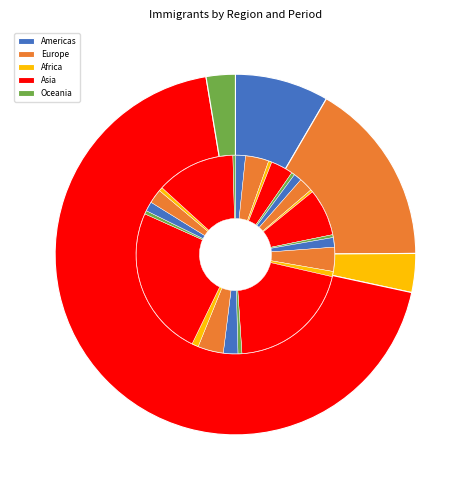

Is Before 1981 the majority of the pie?

No